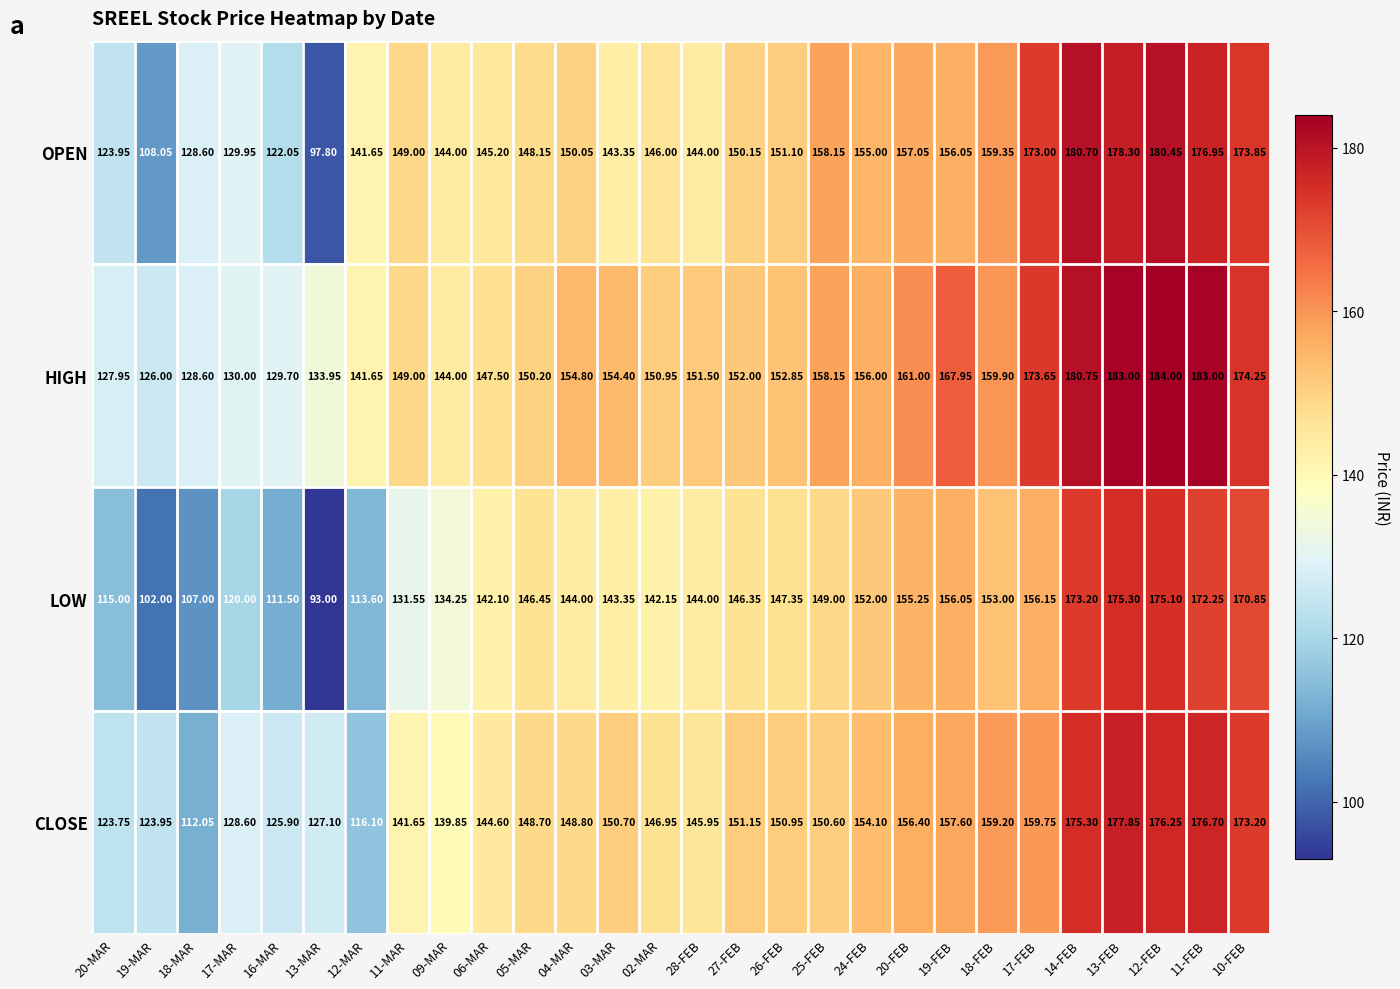

Which series has the largest total across all categories?

HIGH